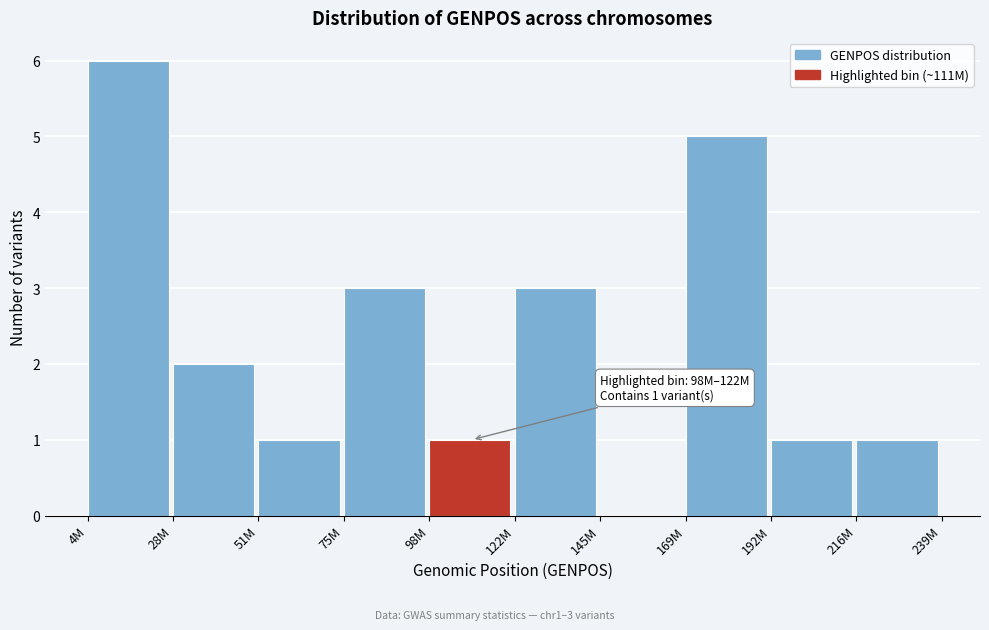

Reading left to right, list all the values displayed in this chart.

4M=6	28M=2	51M=1	75M=3	98M=1	122M=3	145M=0	169M=5	192M=1	216M=1